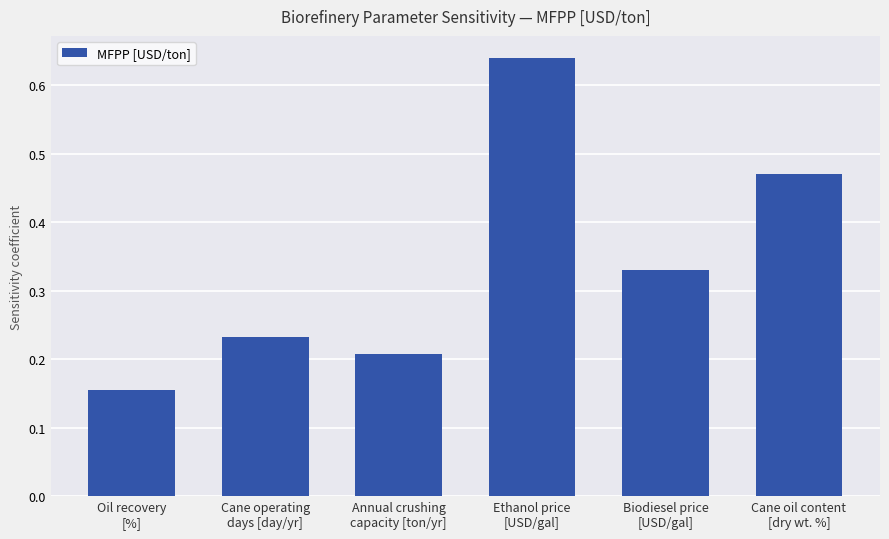

How many bars are there in total?

6